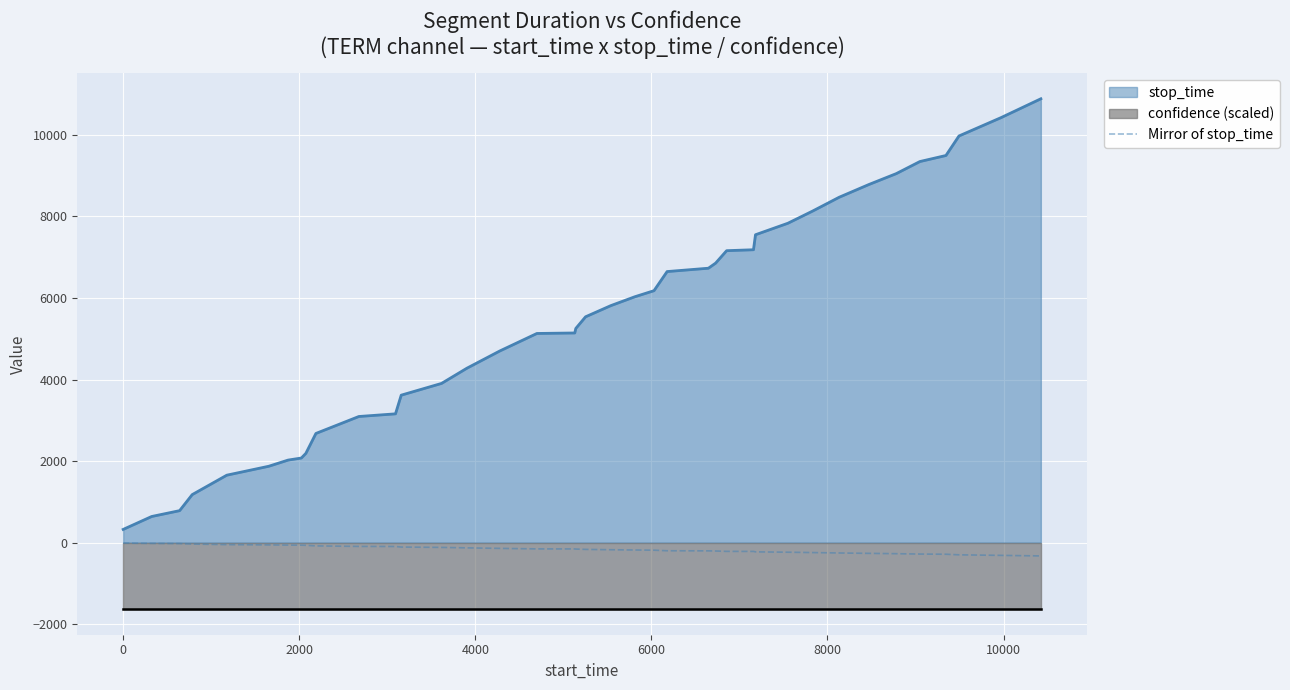

True or false: Mirror of stop_time and stop_time cross at least once.

False